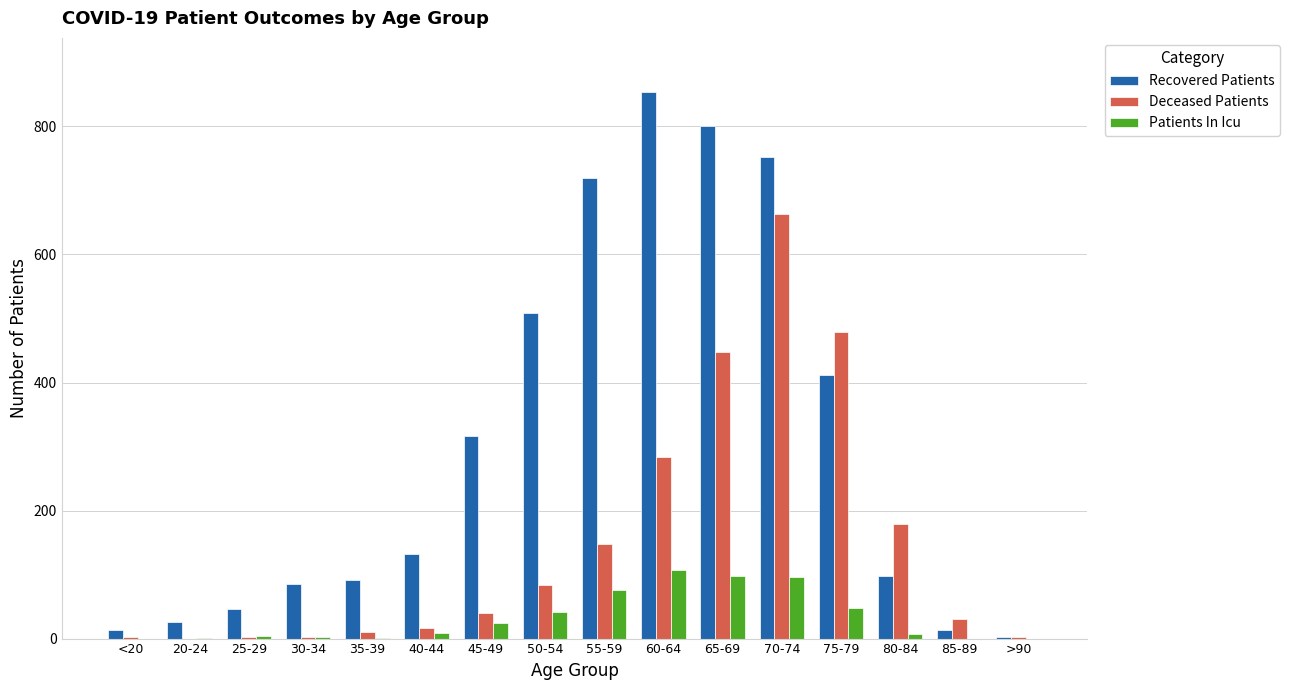

The value of Deceased Patients at 45-49 is 72. True or false?

False